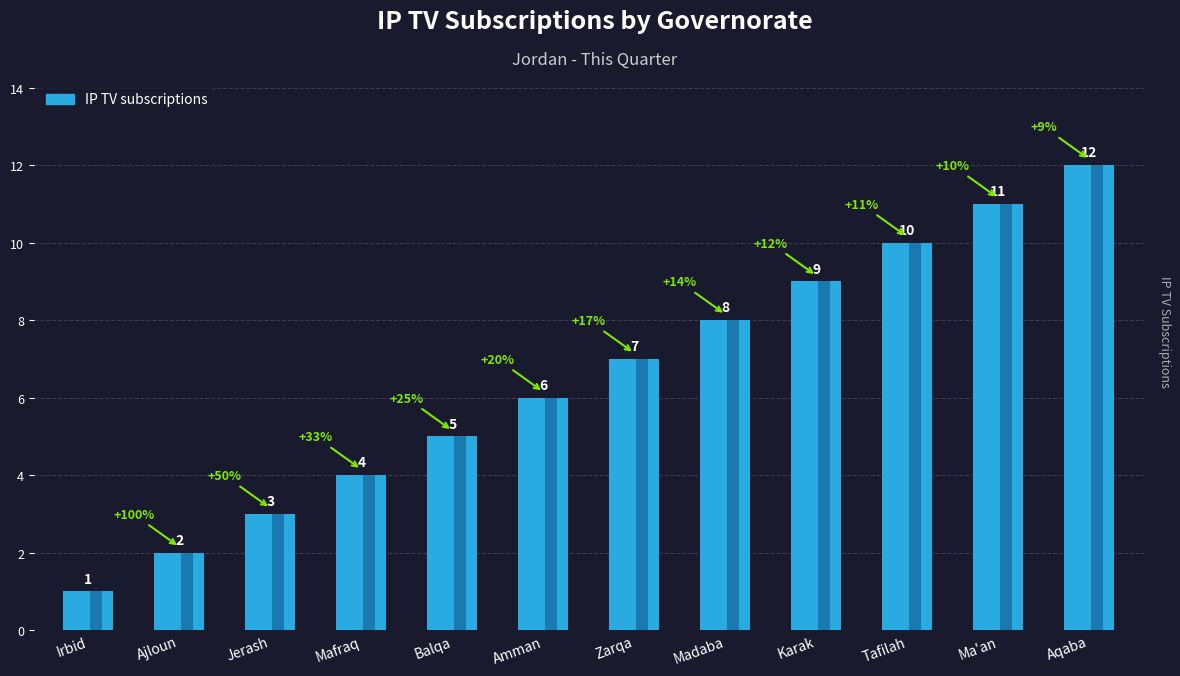

Which label corresponds to the smallest value in the chart?

Irbid